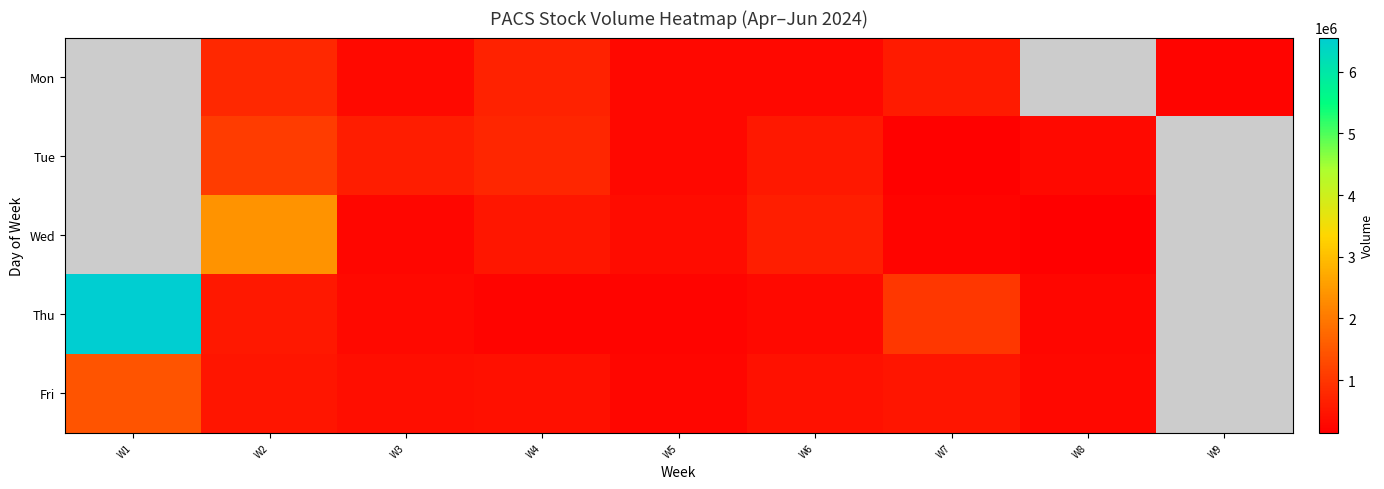

What value does the Wed series have at W5?

347200.0